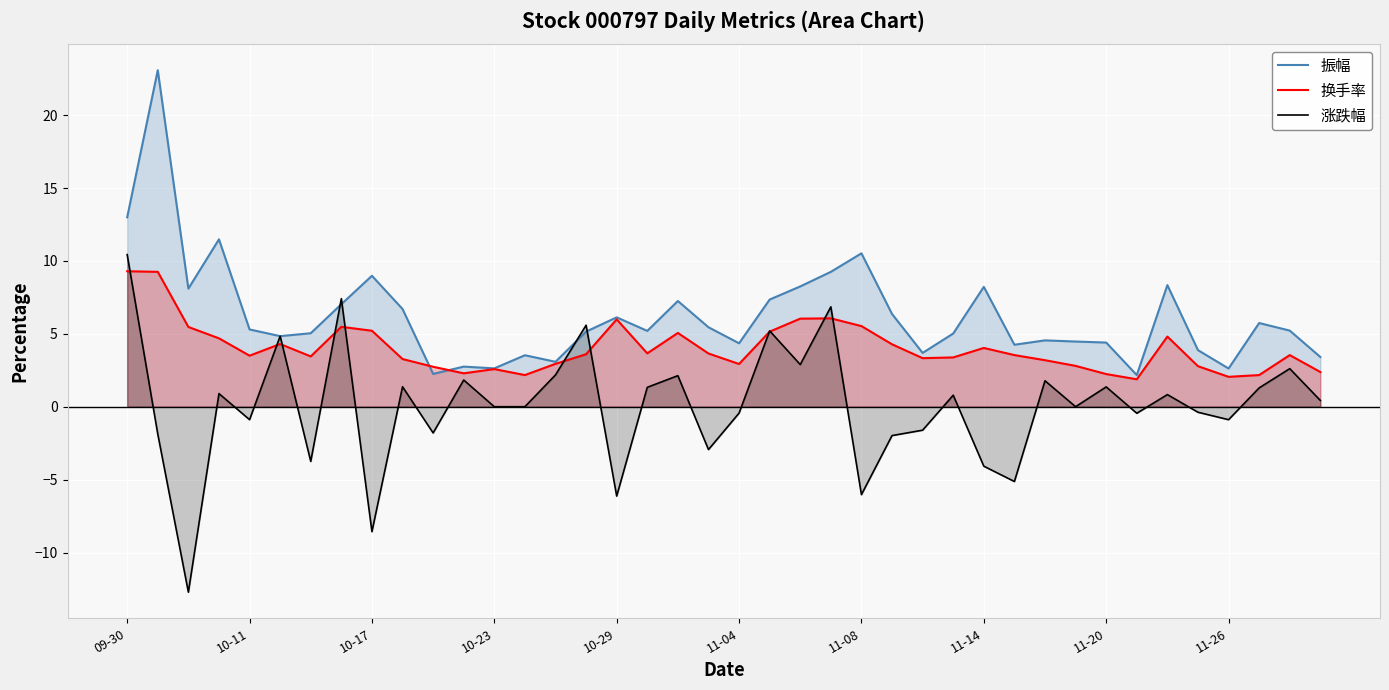

At 27, list the series in order from smallest to largest.

涨跌幅, 换手率, 振幅